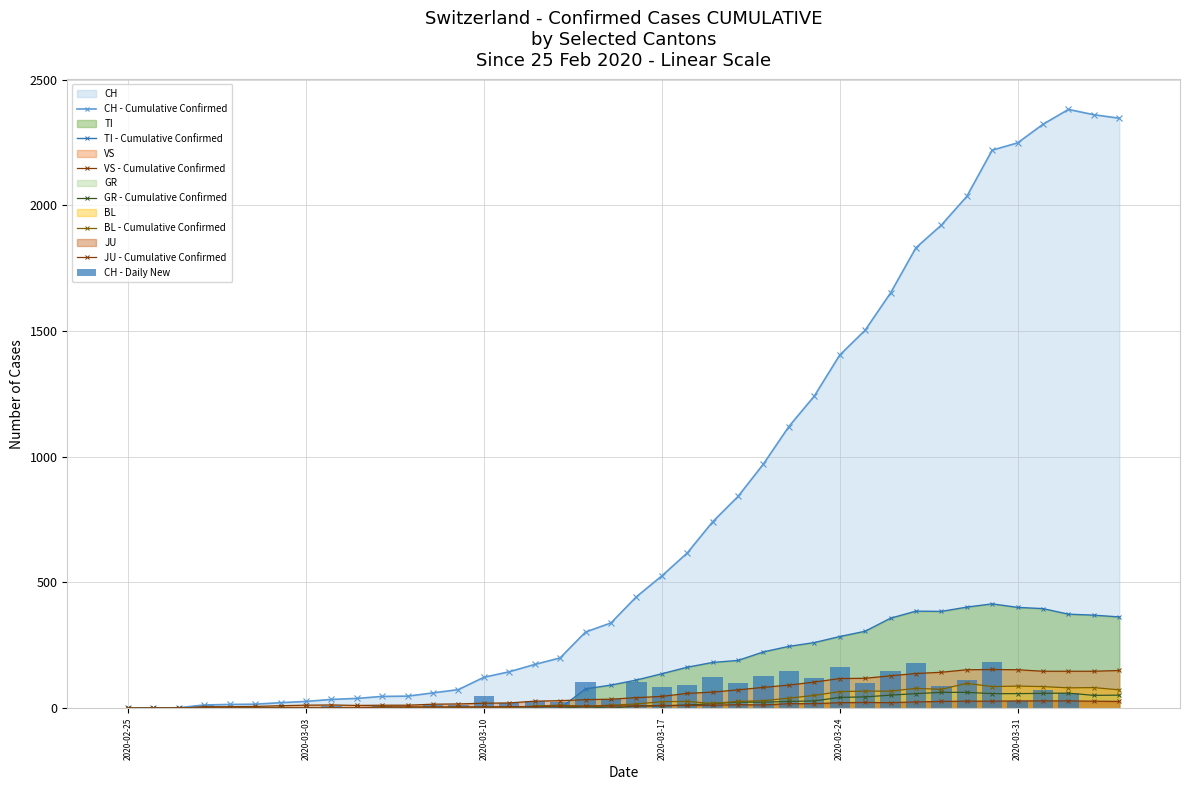

What is the difference between the maximum and minimum values in the GR series?

63